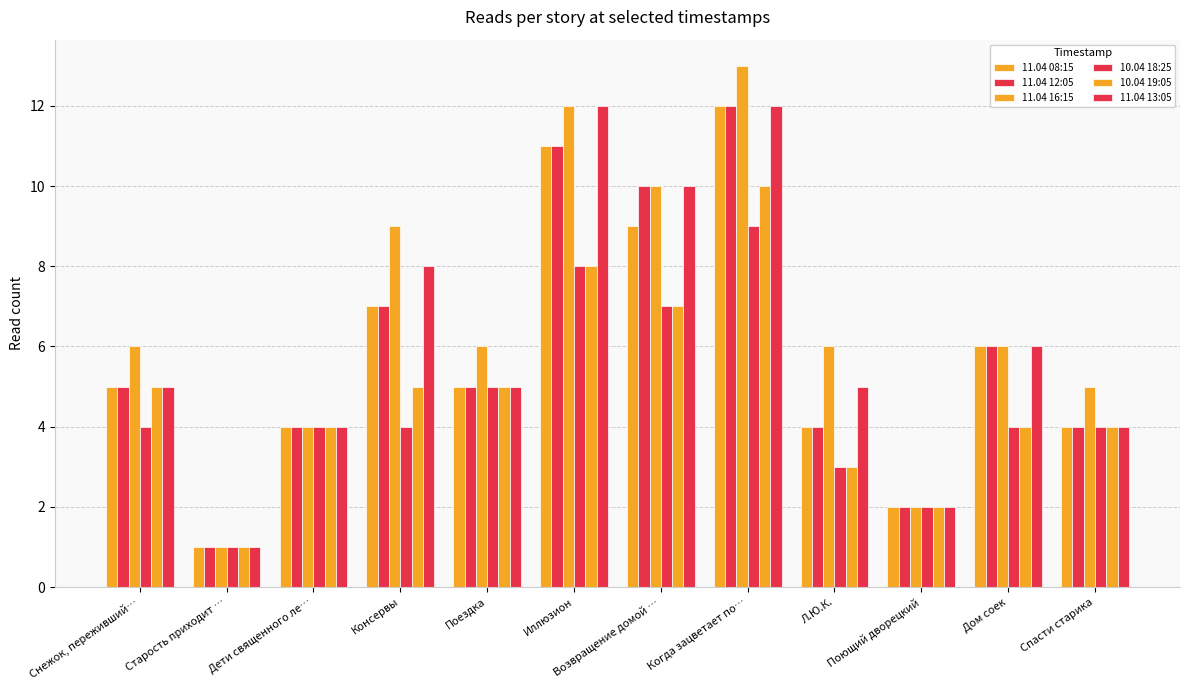

How many bars are there in each group?

6